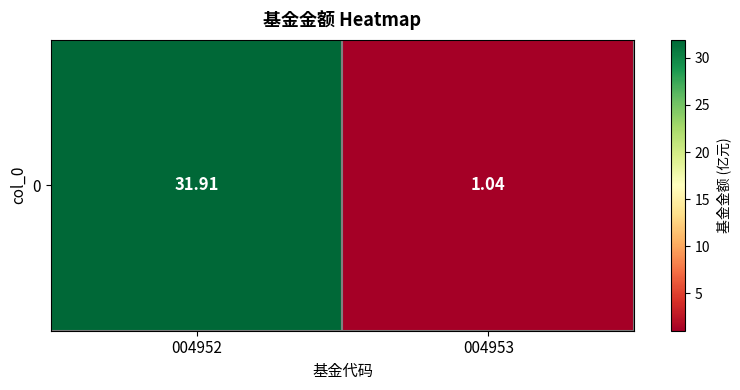

What is the maximum value shown in the chart?

31.9